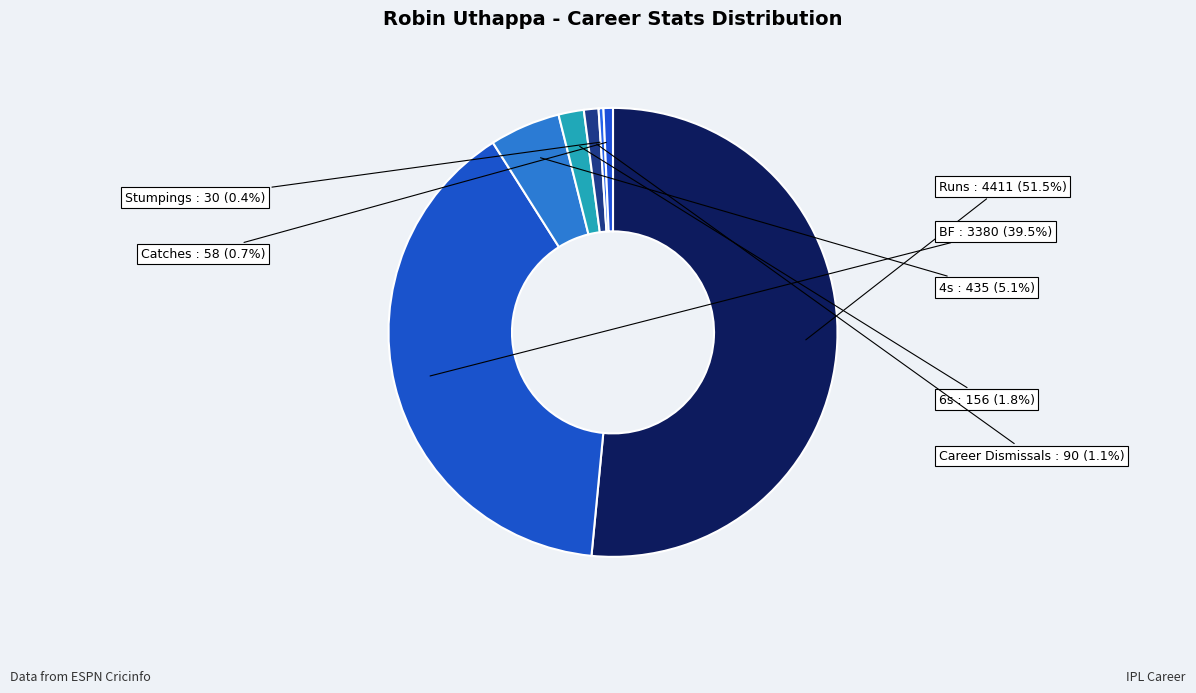

Count the number of slices in the pie.

7